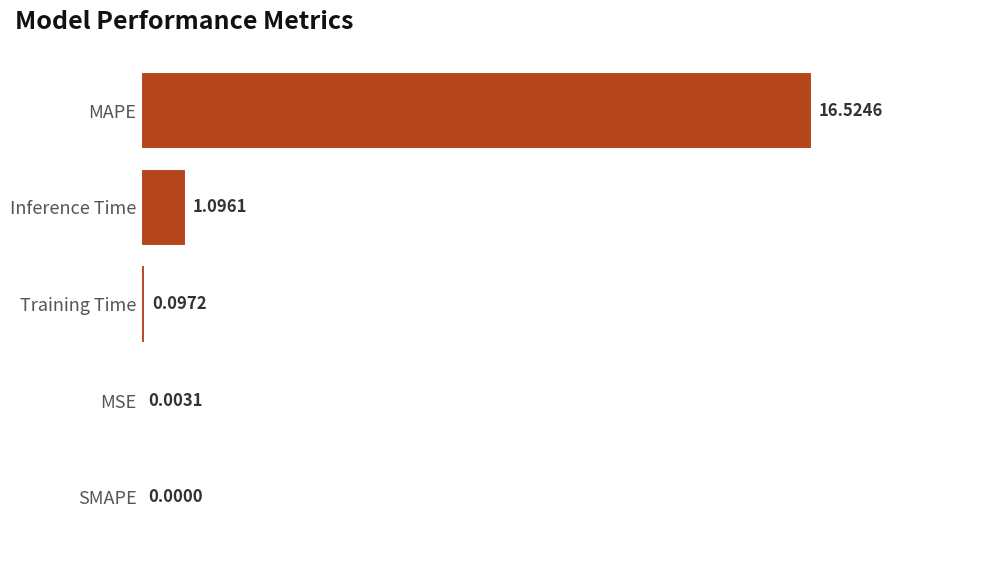

At which label is the value closest to 8?

Inference Time